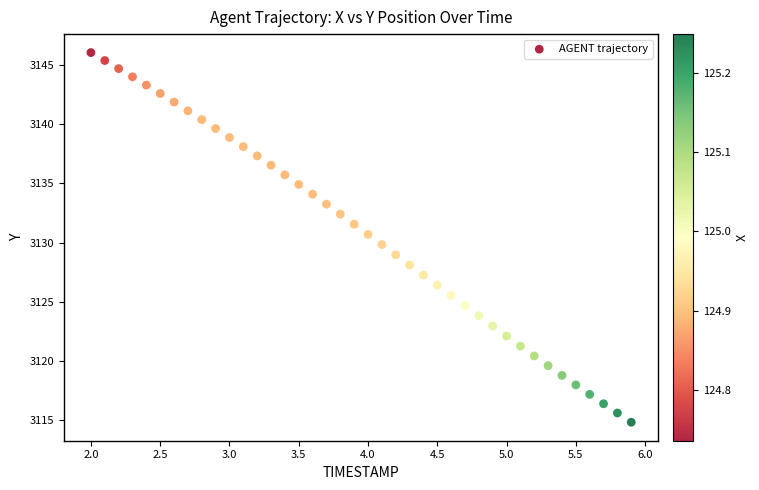

What is the range of Y values (max minus min)?

31.2